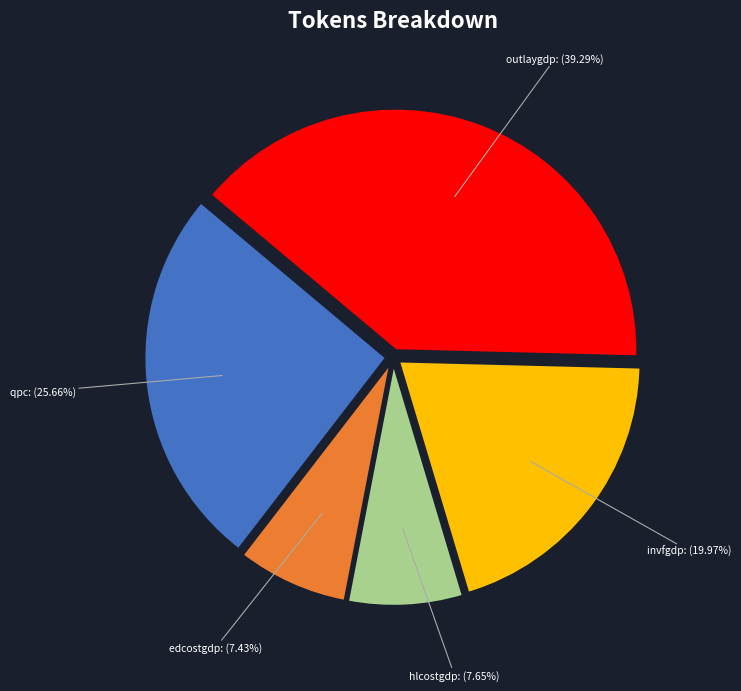

To the nearest percent, what is the combined percentage of hlcostgdp and edcostgdp?

15%